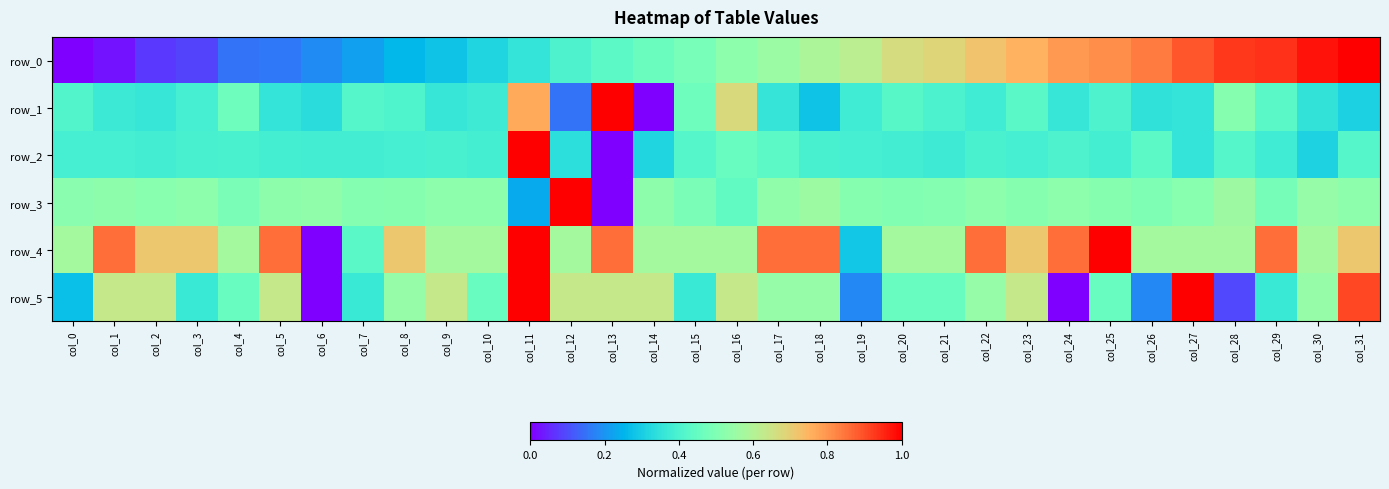

At which category does the chart reach its peak across all series?

col_31